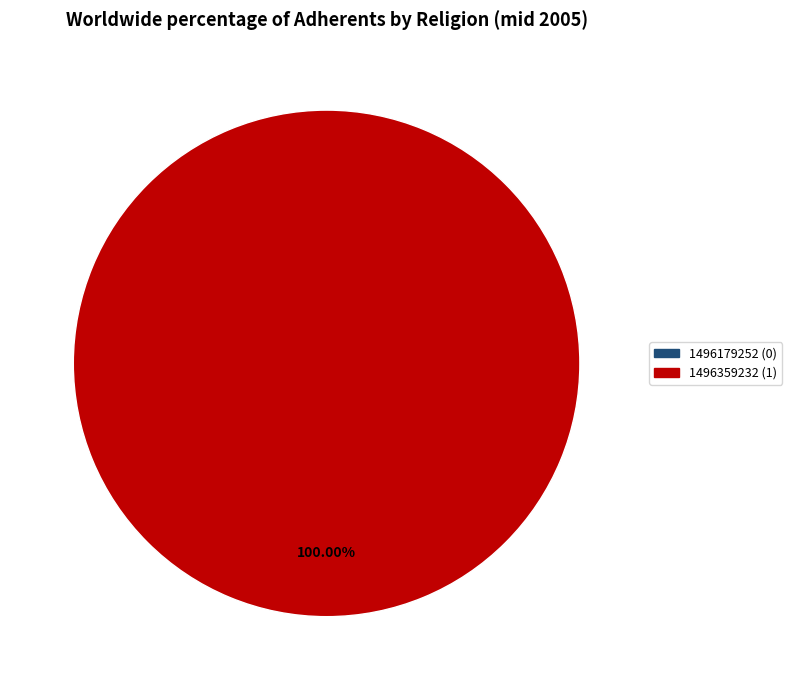

Is there any slice that represents more than half of the pie?

Yes